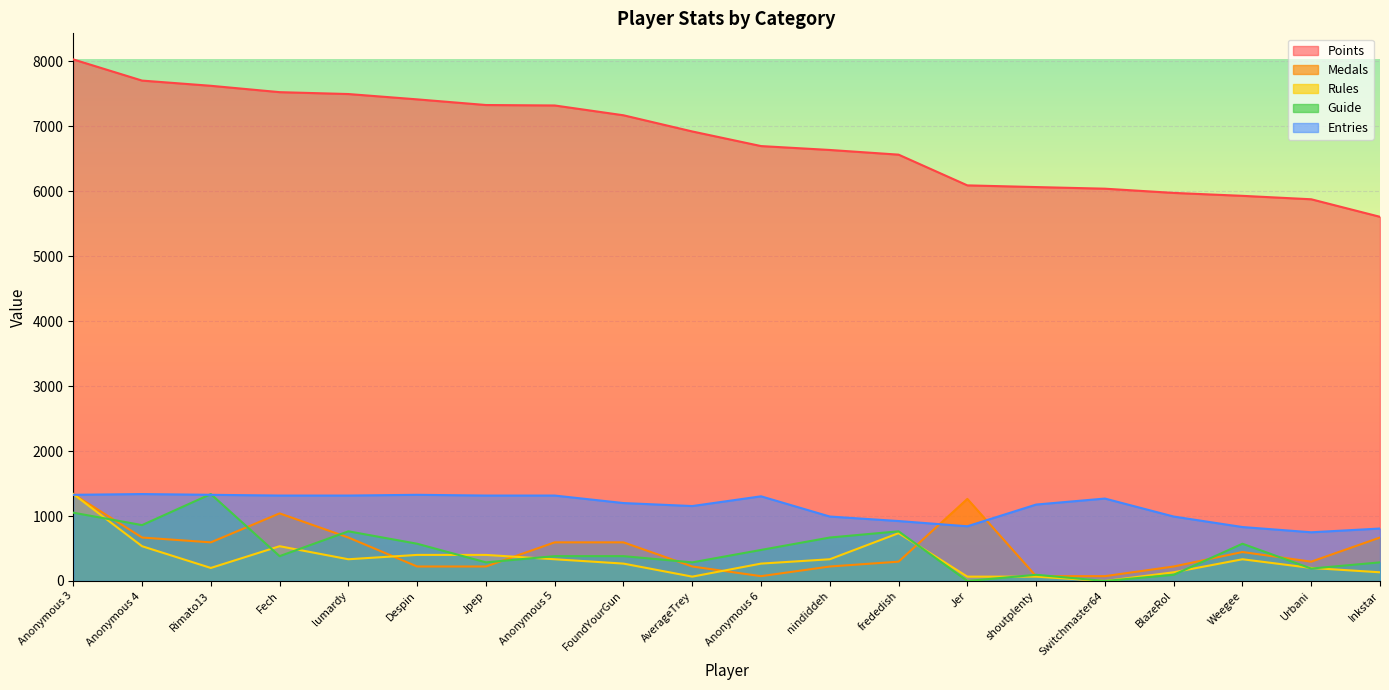

At how many categories does at least one series exceed 3592?

20